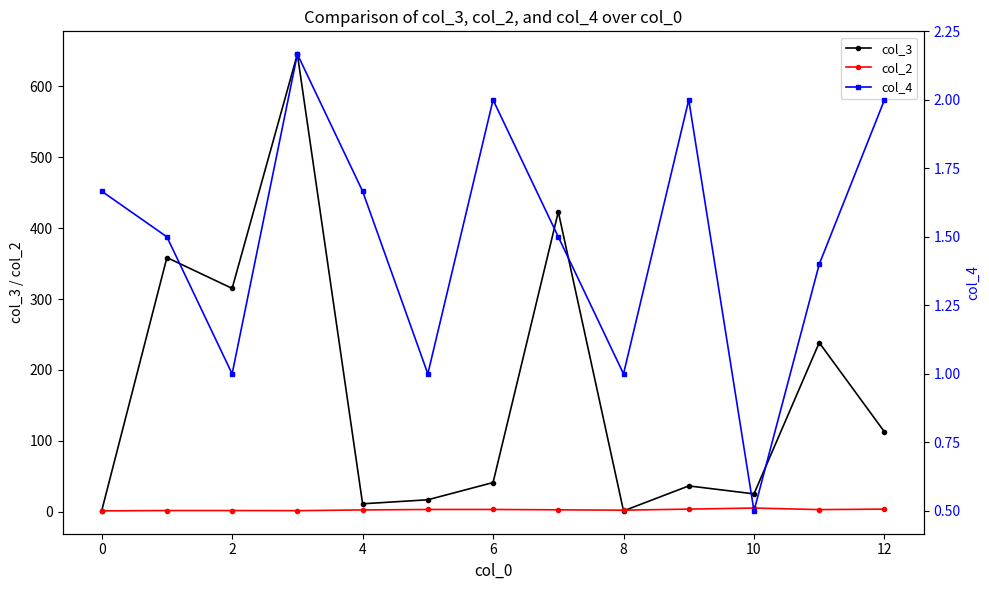

How many intersections are there between col_4 and col_2?

2